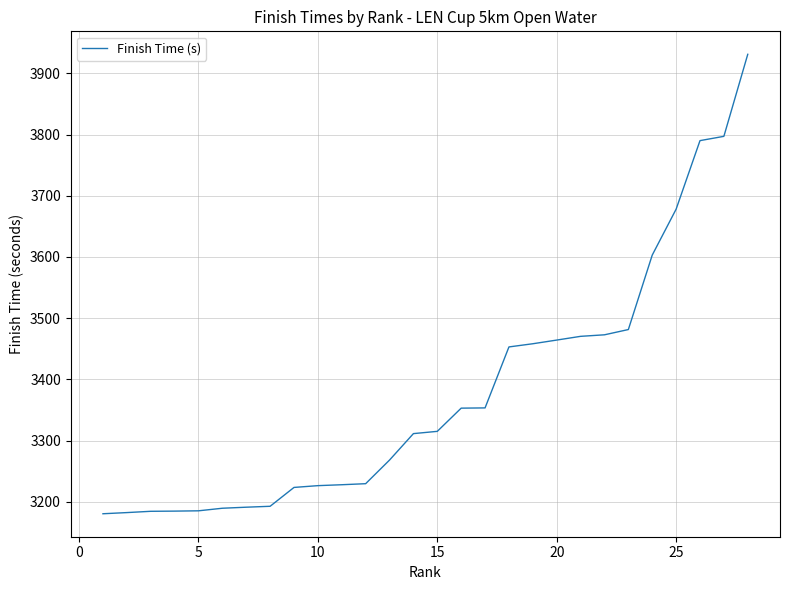

What is the average value?

3378.5